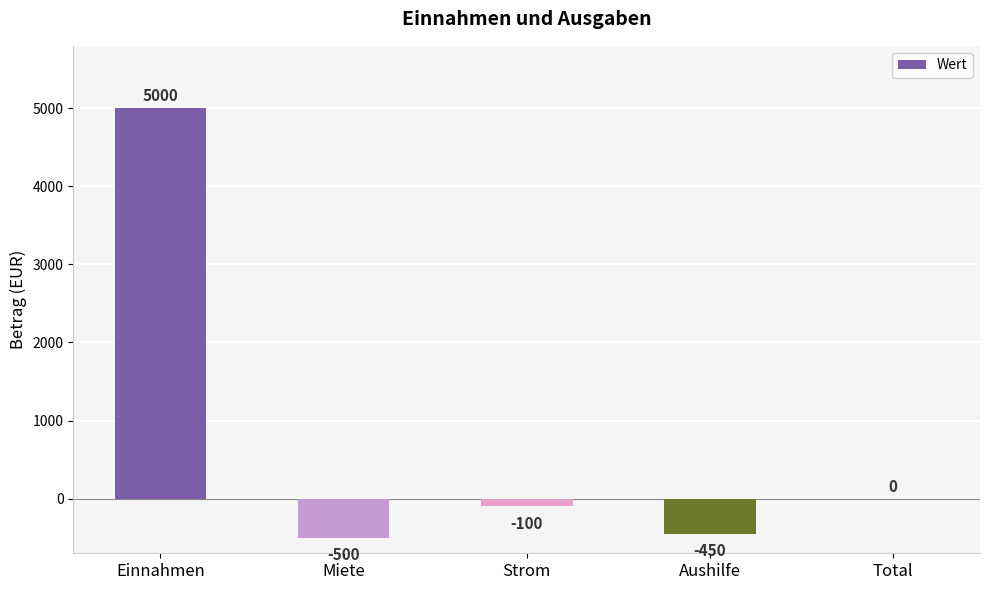

How many data points are above -100?

2